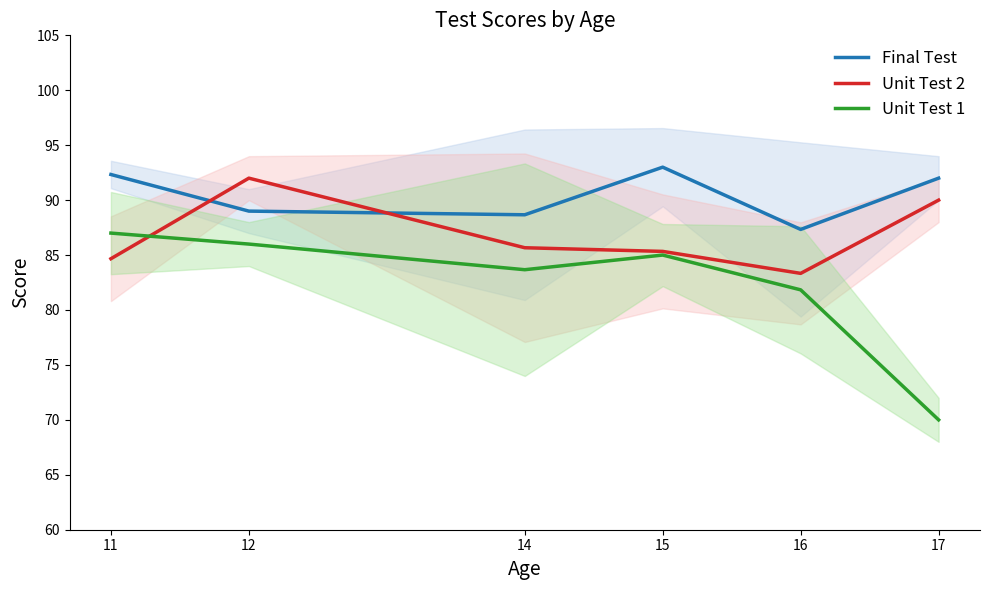

What is the value of the Unit Test 2 point at the 6th from the left?

90.0